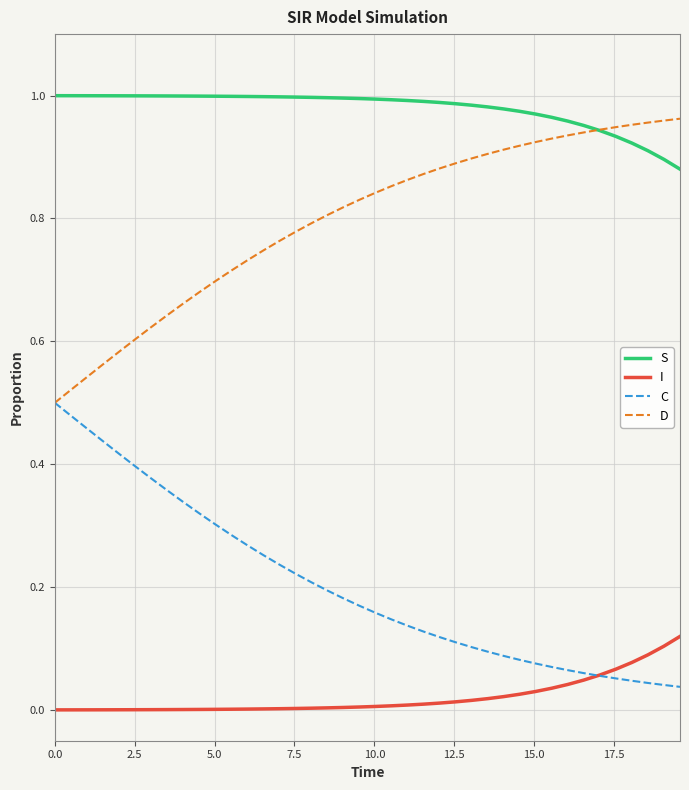

List the series in order of their overall mean, highest first.

S, D, C, I